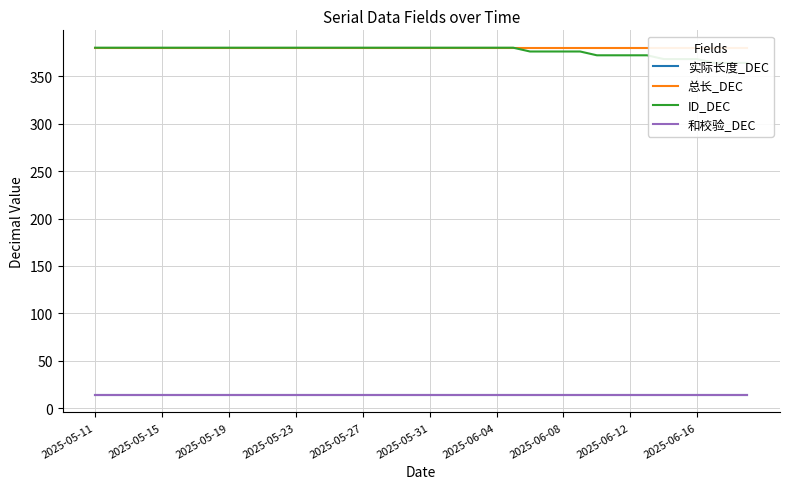

True or false: 总长_DEC and 和校验_DEC intersect in this chart.

False